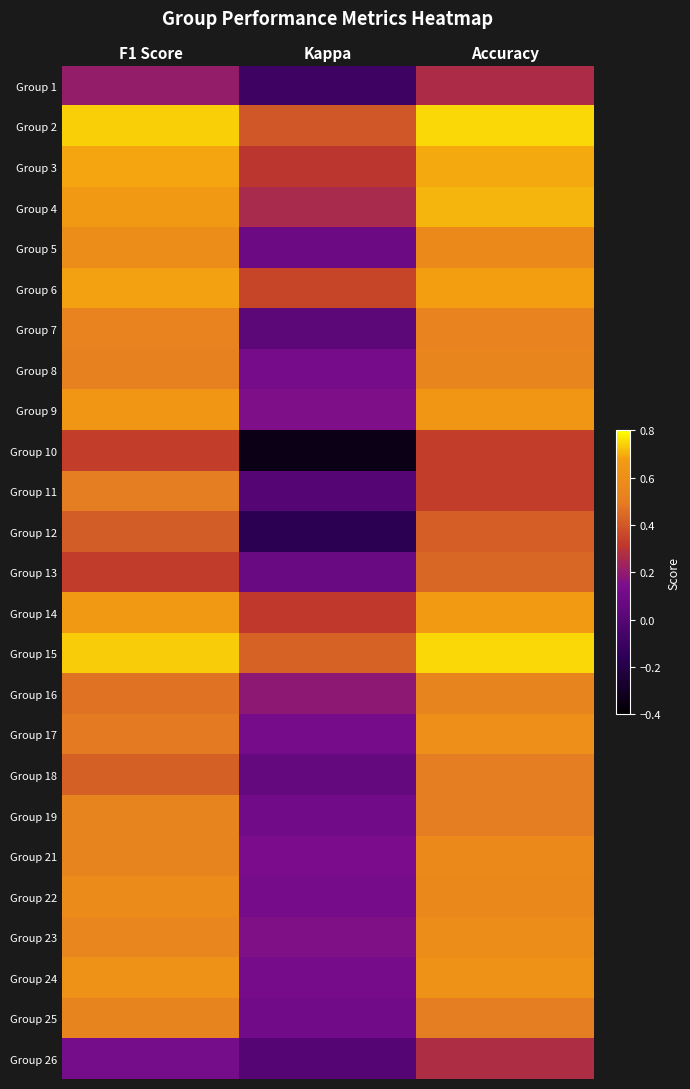

Between Accuracy and F1 Score, which is larger?

Accuracy